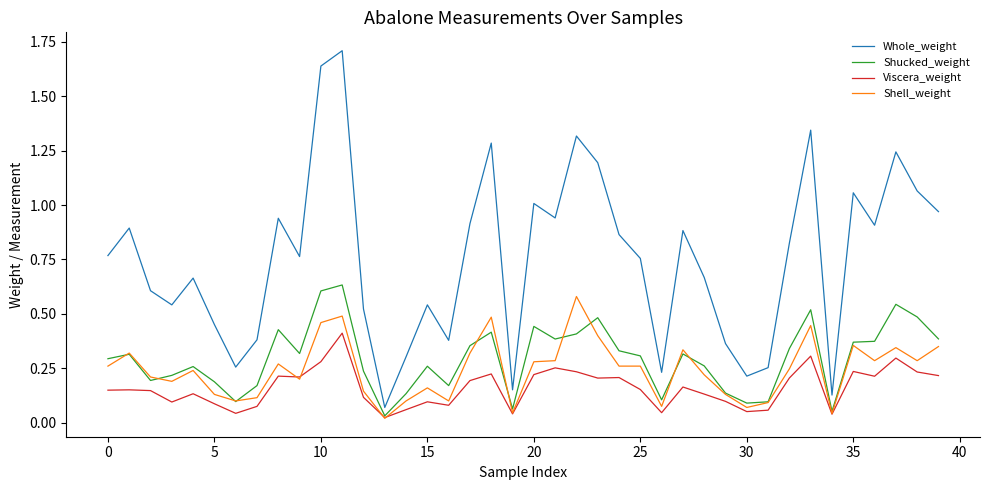

Which series has the largest range (max minus min)?

Whole_weight